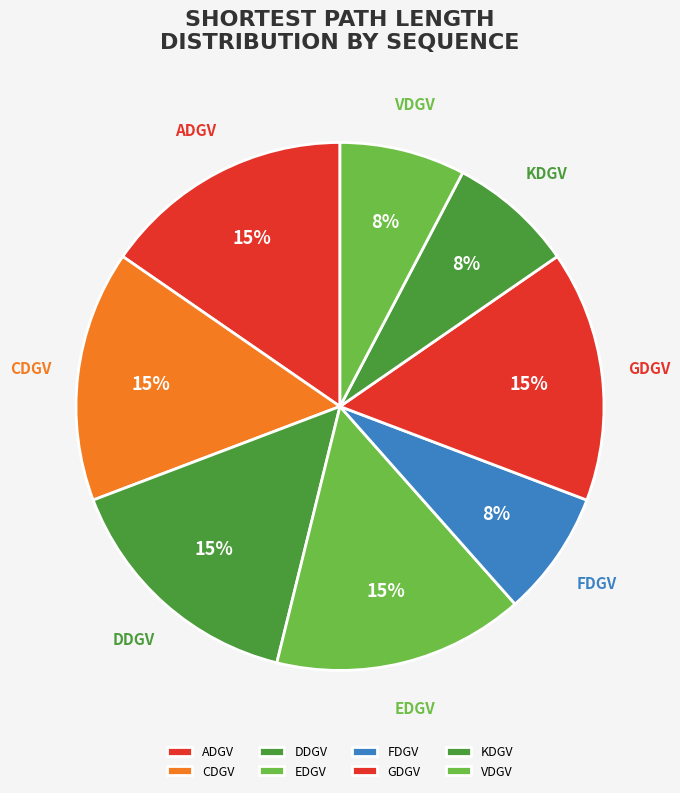

True or false: GDGV accounts for 15% of the total.

True